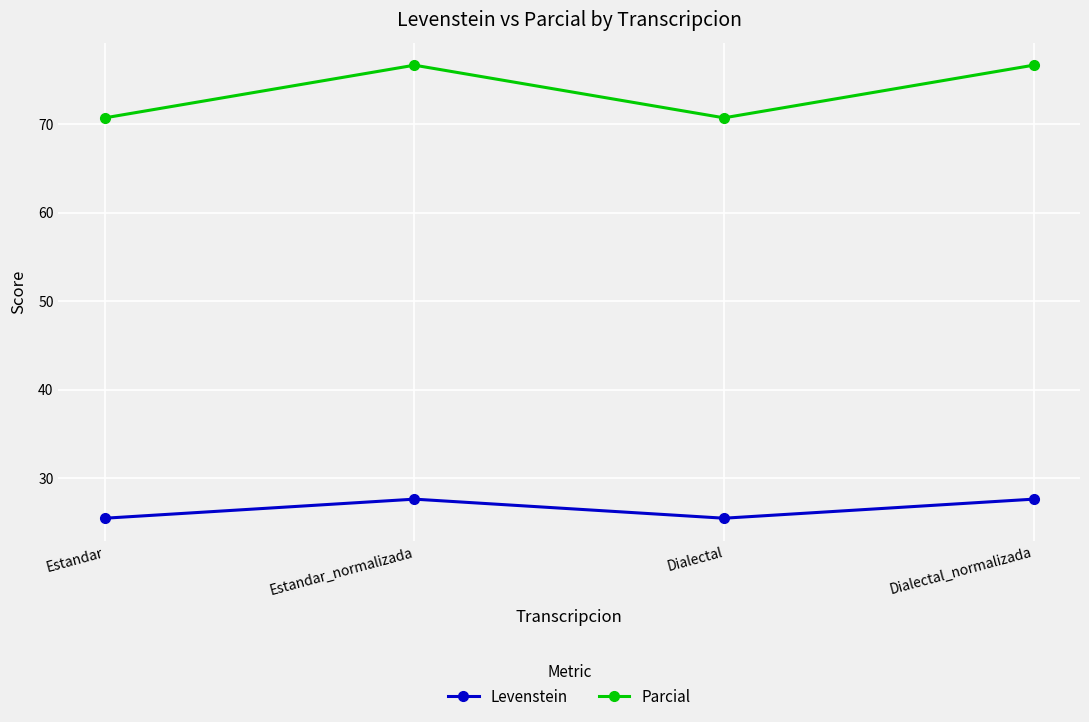

Is it true that Parcial equals 76.6 at Estandar_normalizada?

True